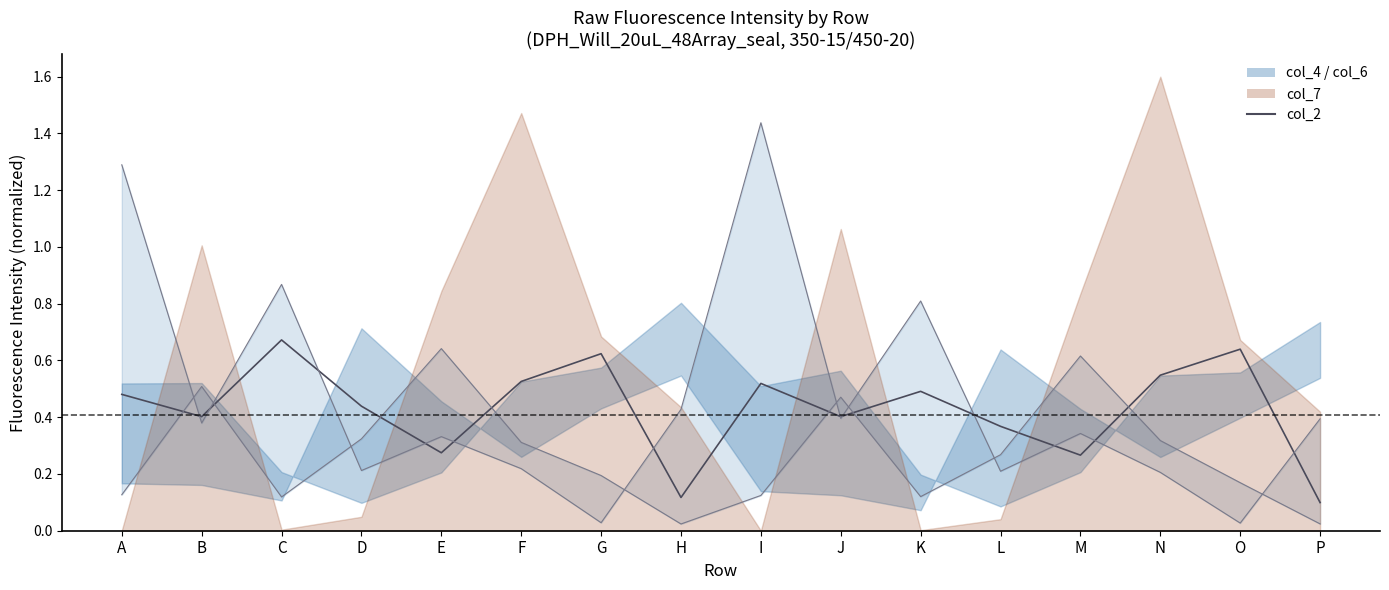

Is this an area chart (filled region under the line)?

No